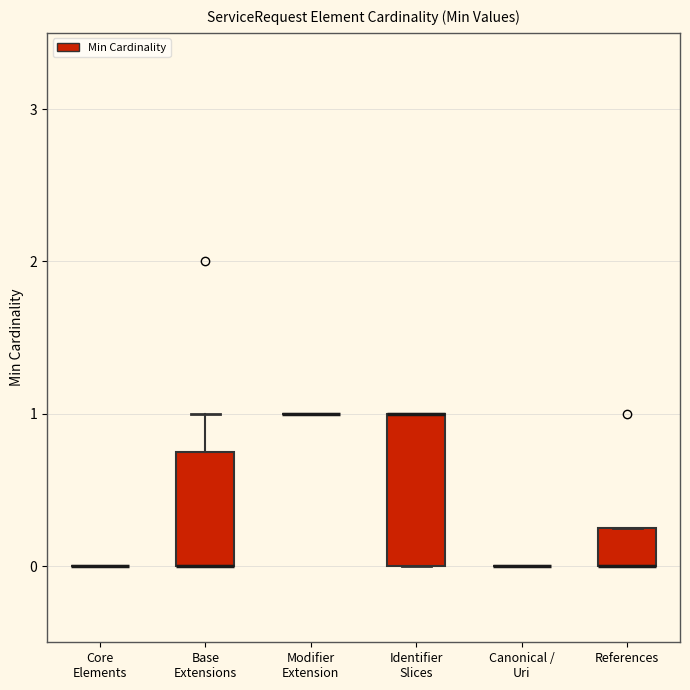

Which box is the tallest, from its lower edge to its upper edge?

Identifier Slices